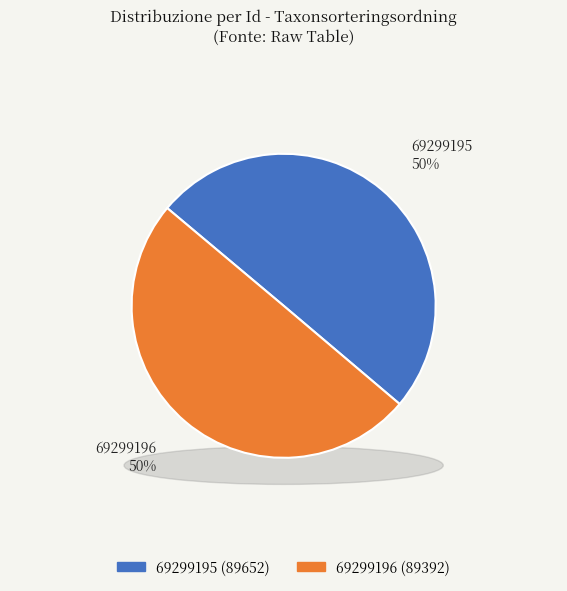

Which slice is the largest?

69299195